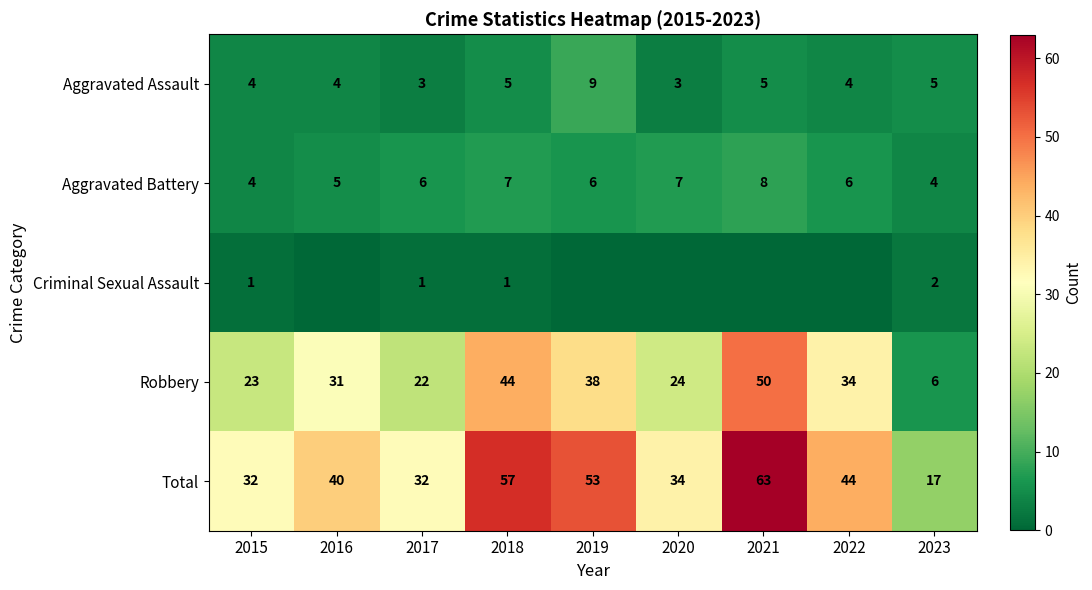

What is the difference between the maximum and minimum values in the Aggravated Assault series?

6